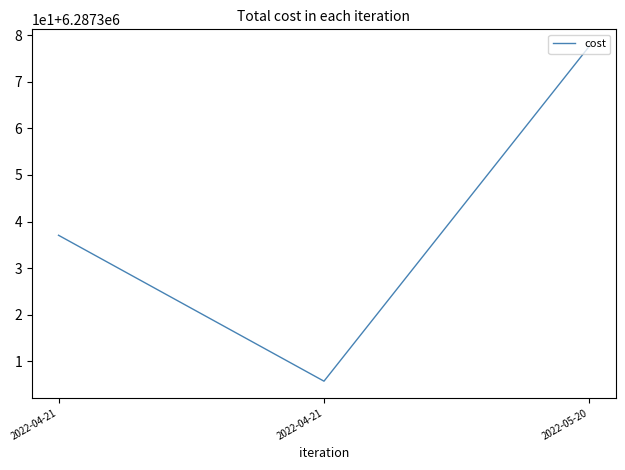

Reading left to right, list all the values displayed in this chart.

6287337.1	6287305.7	6287377.7